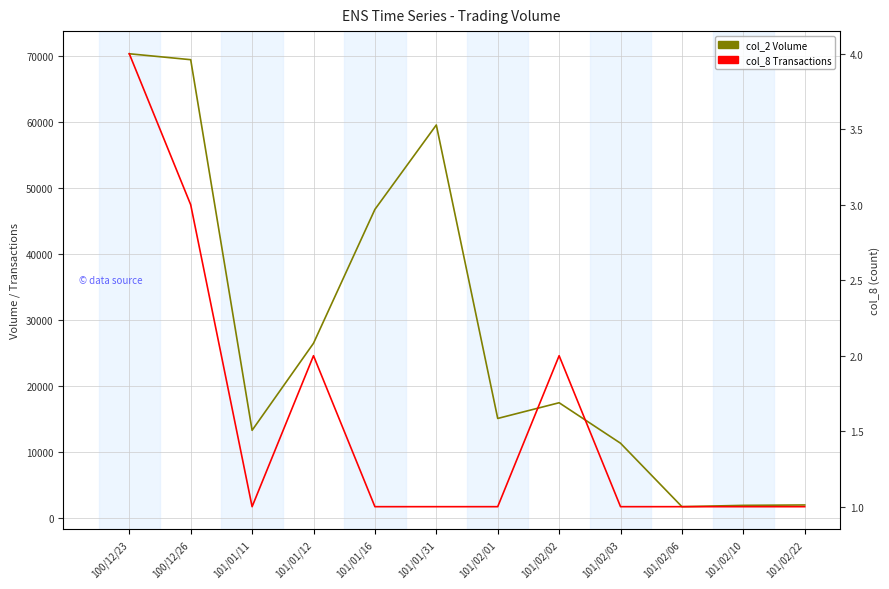

The col_8 (Transactions) series shows 1 at 101/02/01. True or false?

True